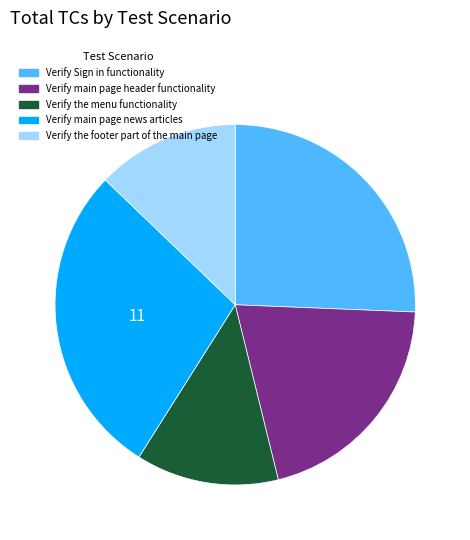

Do Verify the footer part of the main page and Verify the menu functionality together represent more than half of the pie?

No